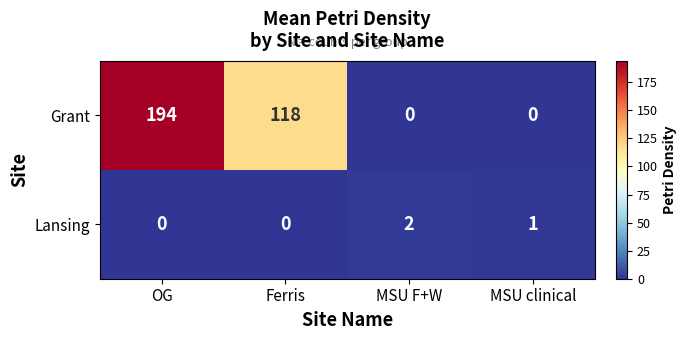

How many series are shown in this chart?

2